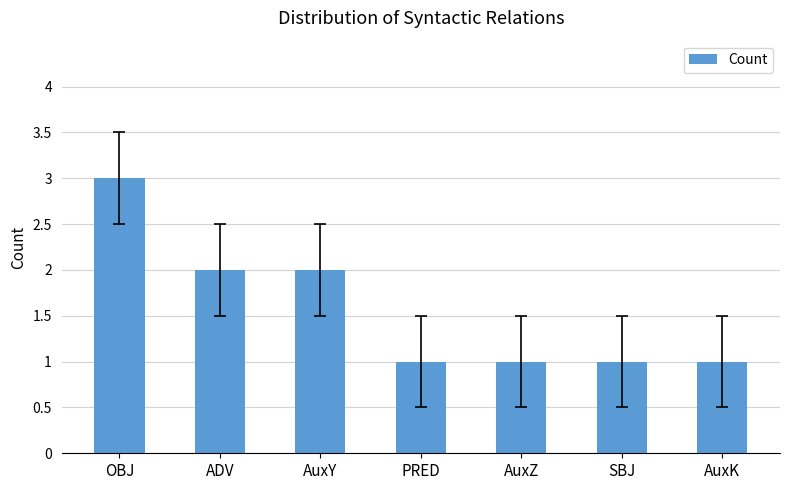

What is the label of the 3rd bar from the right?

AuxZ